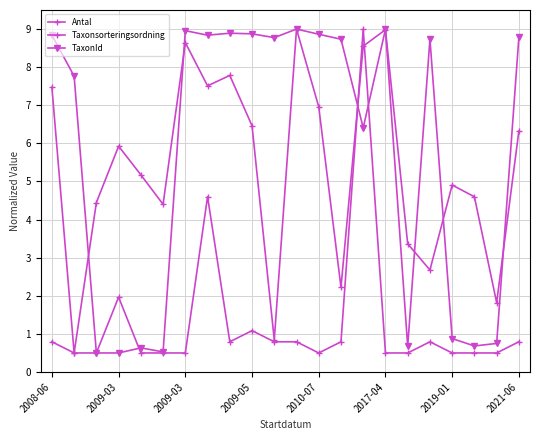

What is the highest value of the Antal series?

9.0